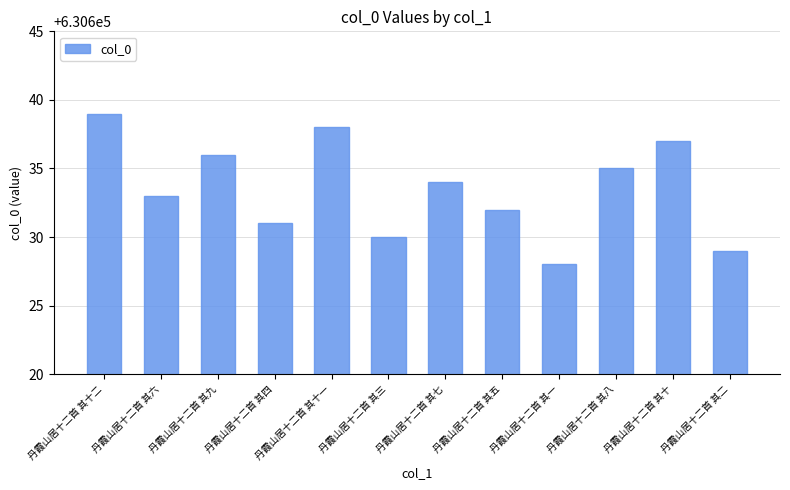

What is the greatest value displayed?

630639